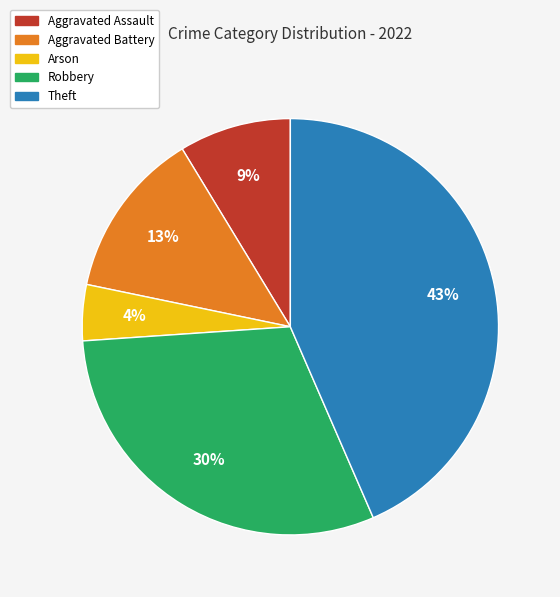

To the nearest percent, what is the difference between the Arson and Robbery slice percentages?

26%